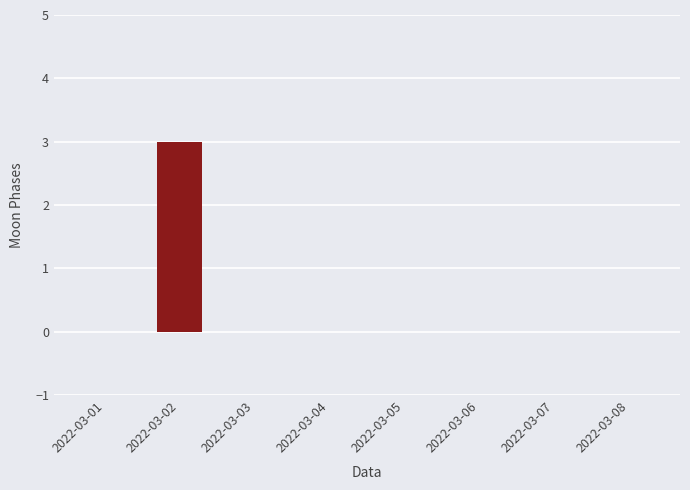

Reading left to right, list all the values displayed in this chart.

2022-03-01=0	2022-03-02=3	2022-03-03=0	2022-03-04=0	2022-03-05=0	2022-03-06=0	2022-03-07=0	2022-03-08=0